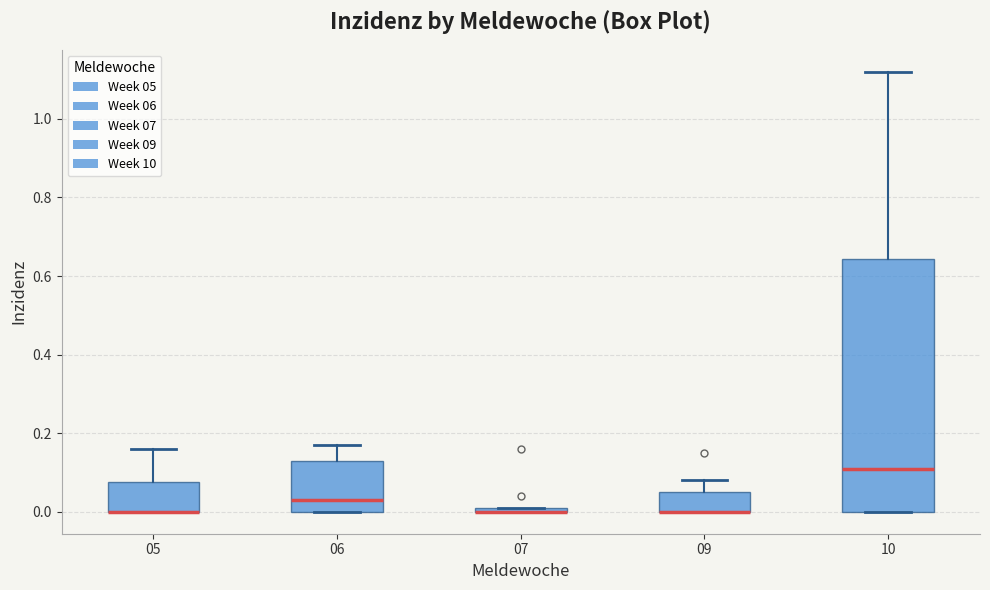

Where is the upper edge of the box at x = 06 on the y-axis? The values are not printed on the chart, so give them approximately, as read against the axis.

0.14